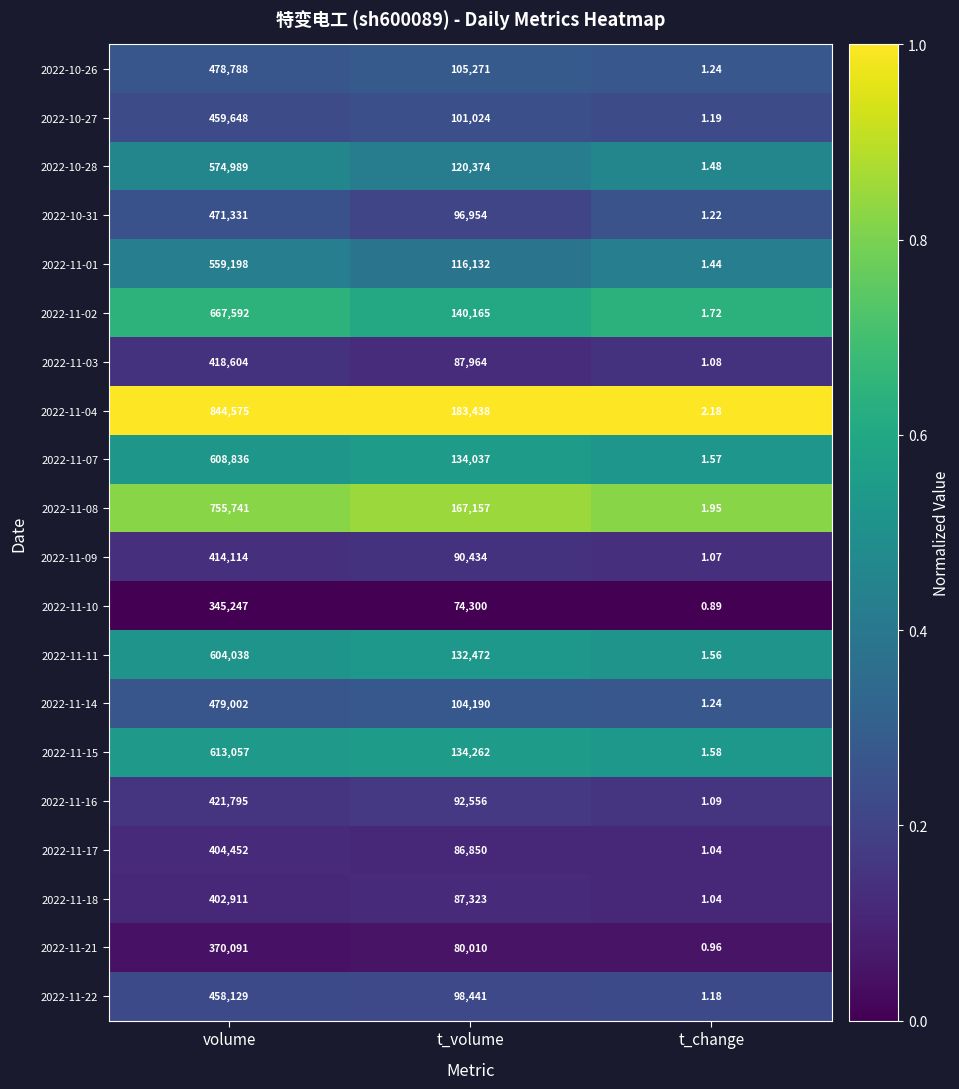

At which label does 2022-11-15 first exceed 134262?

volume